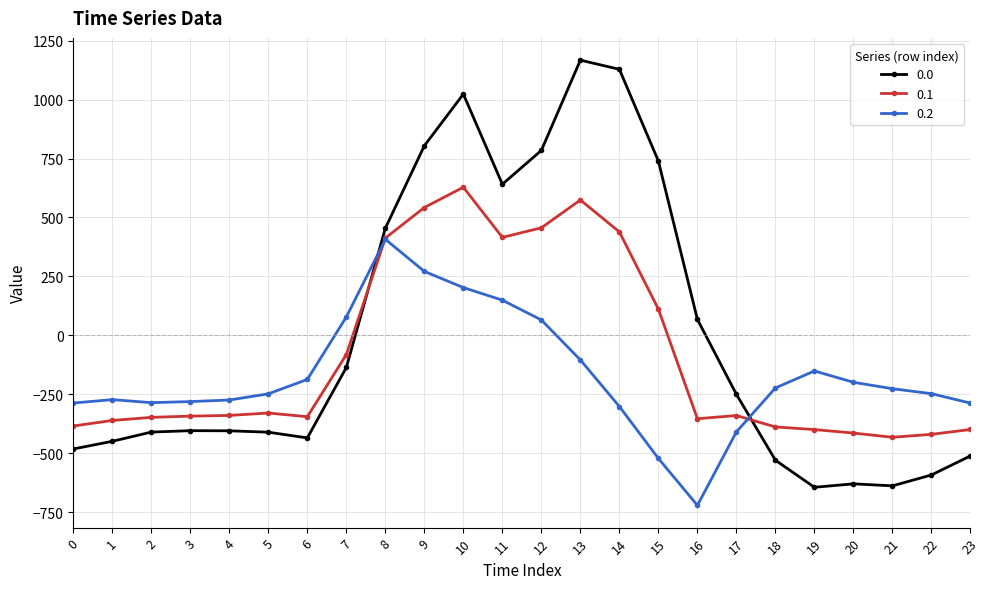

What is the spread (max minus min) of values at 6?

247.9